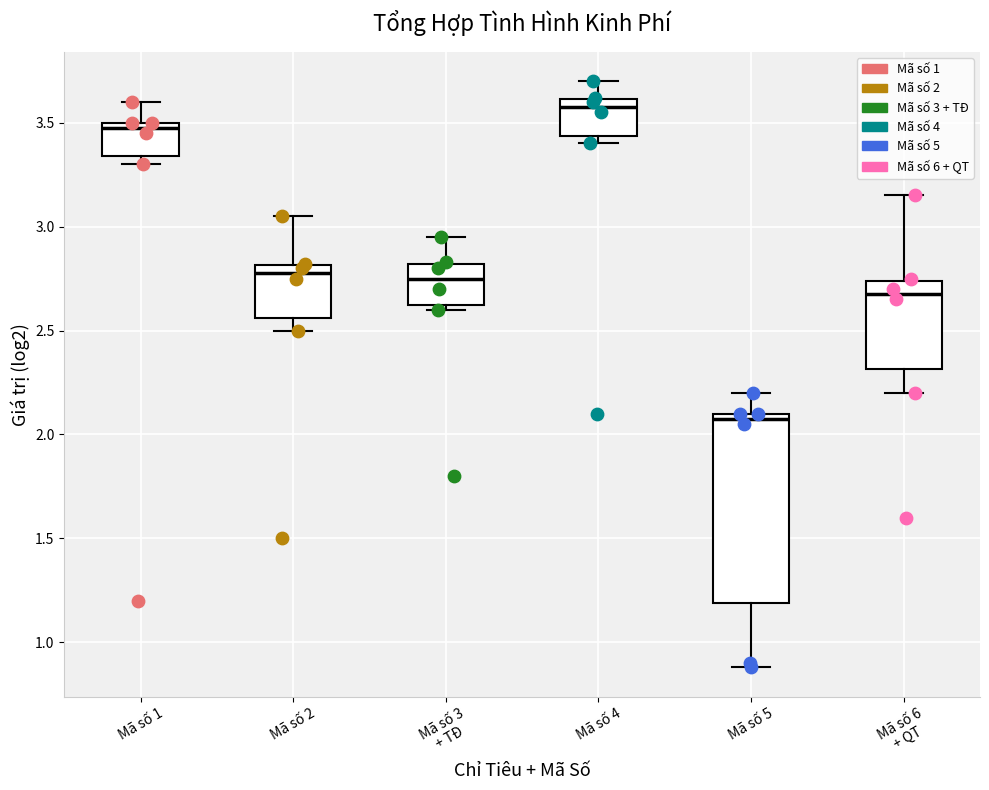

Where does the median line of the box for Mã số 3 + TĐ sit on the y-axis? The values are not printed on the chart, so give them approximately, as read against the axis.

2.75